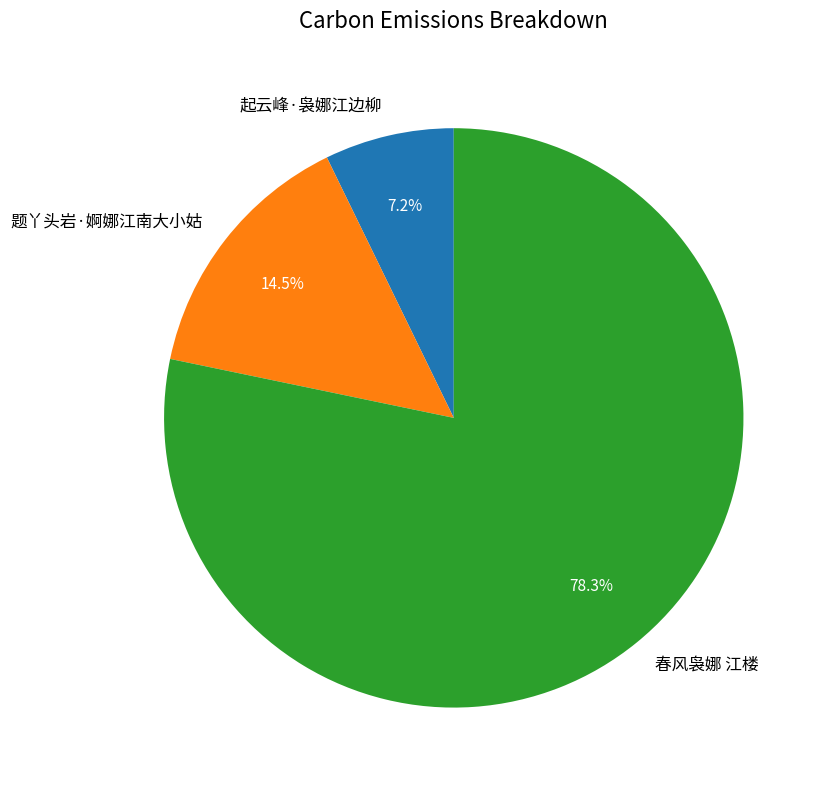

How many segments does this pie chart have?

3